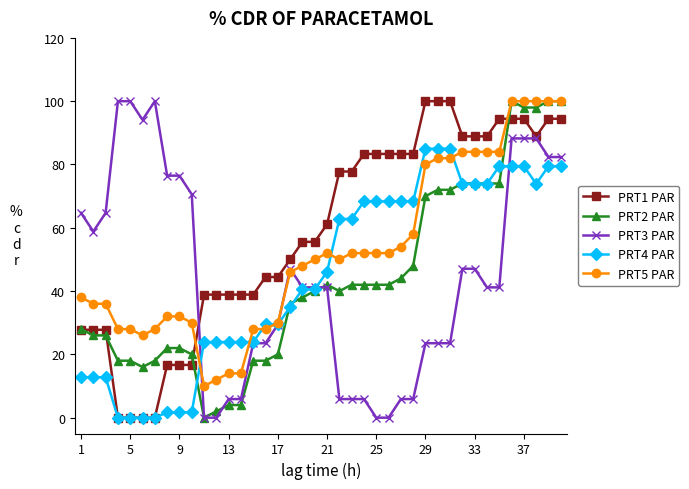

Which series has the largest total across all categories?

PRT1 PAR